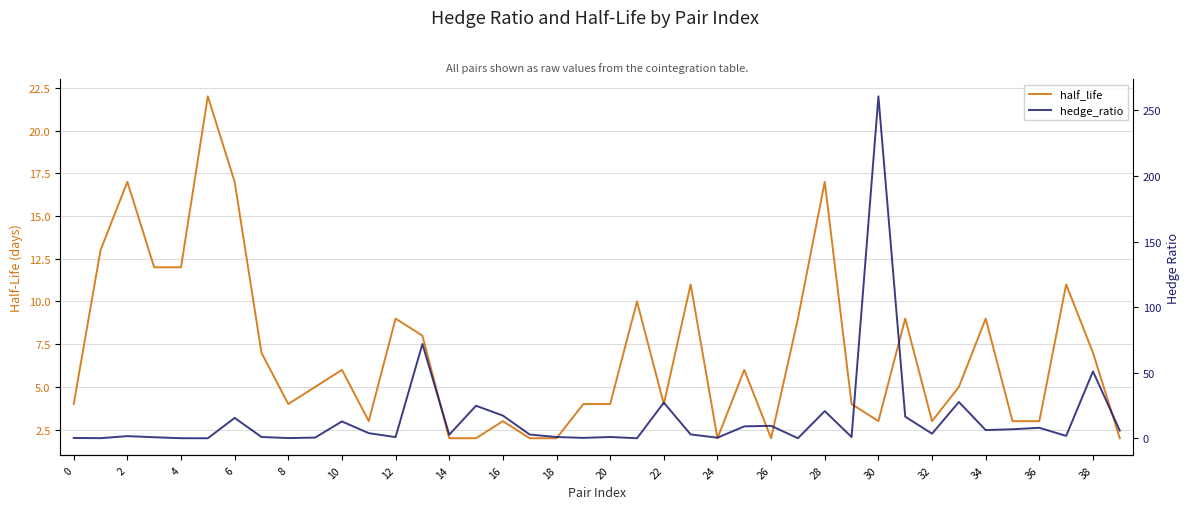

What is the sum of all half_life values?

278.0